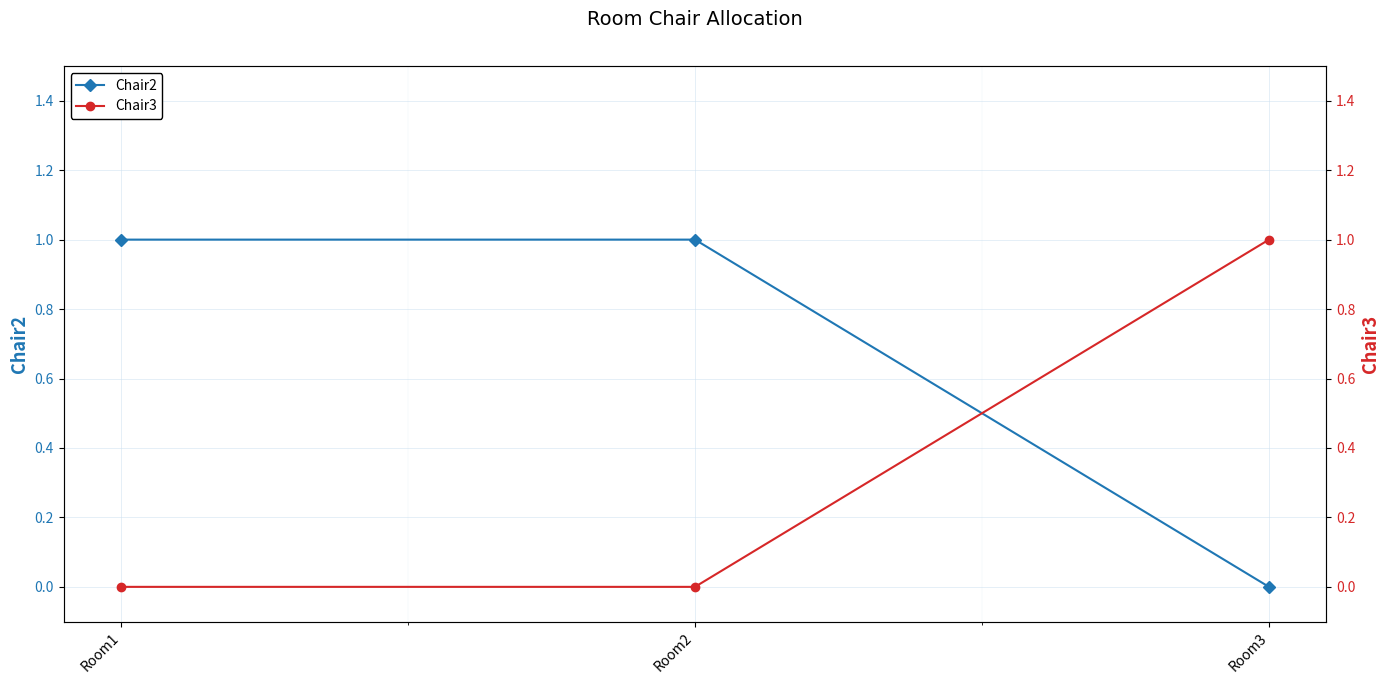

Which has a higher value, Room2 or Room3?

Room2